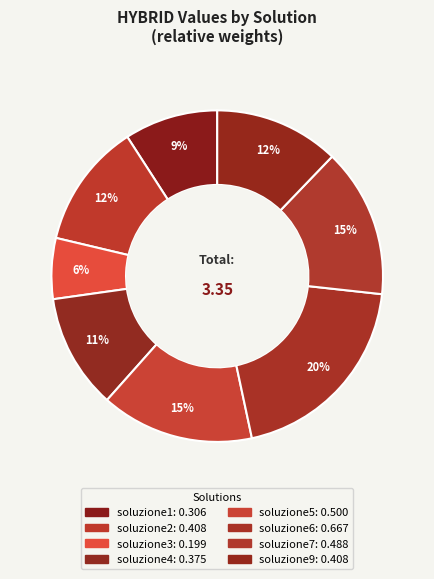

How many segments does this pie chart have?

8